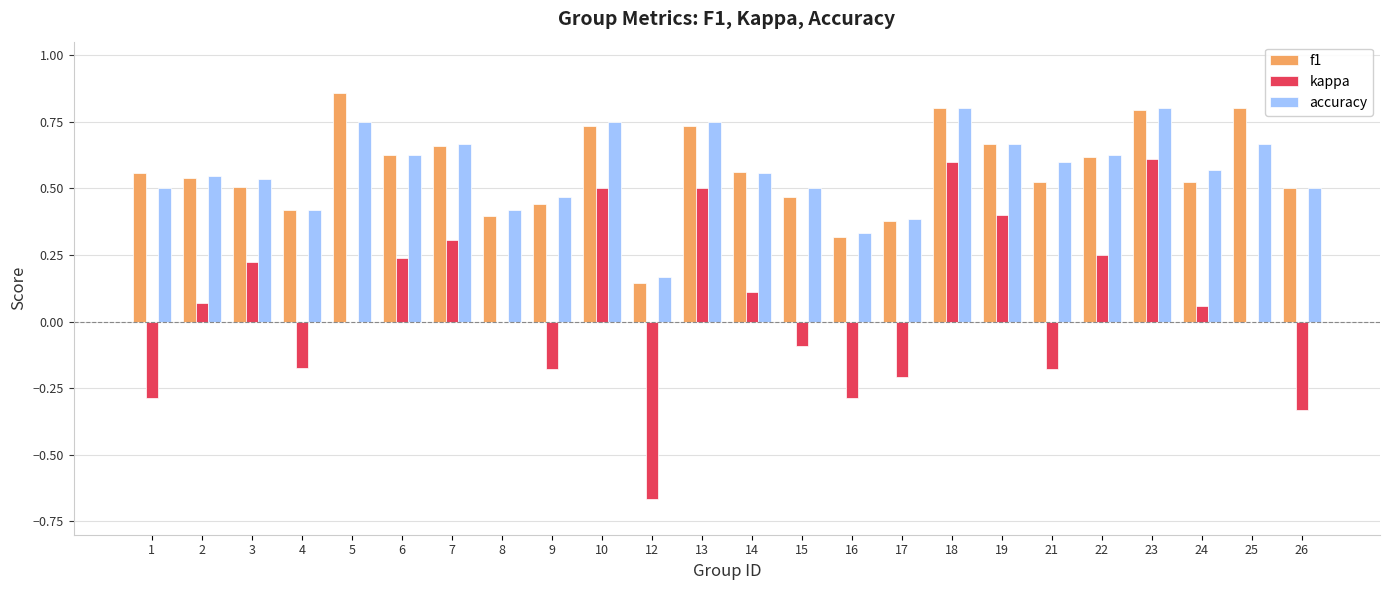

What is the sum of all f1 values?

13.6